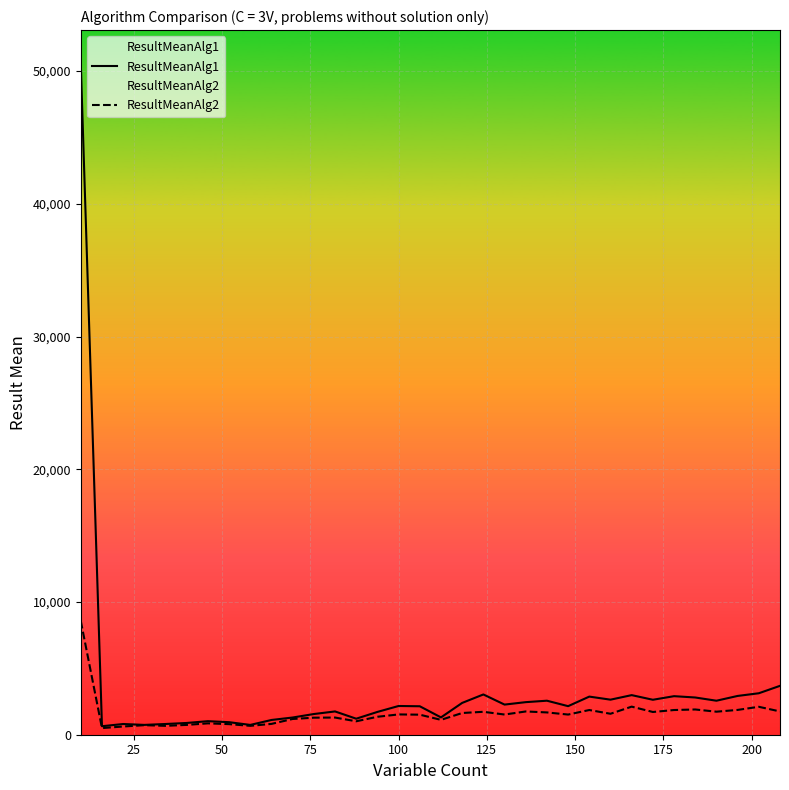

What is the greatest value displayed?

50559